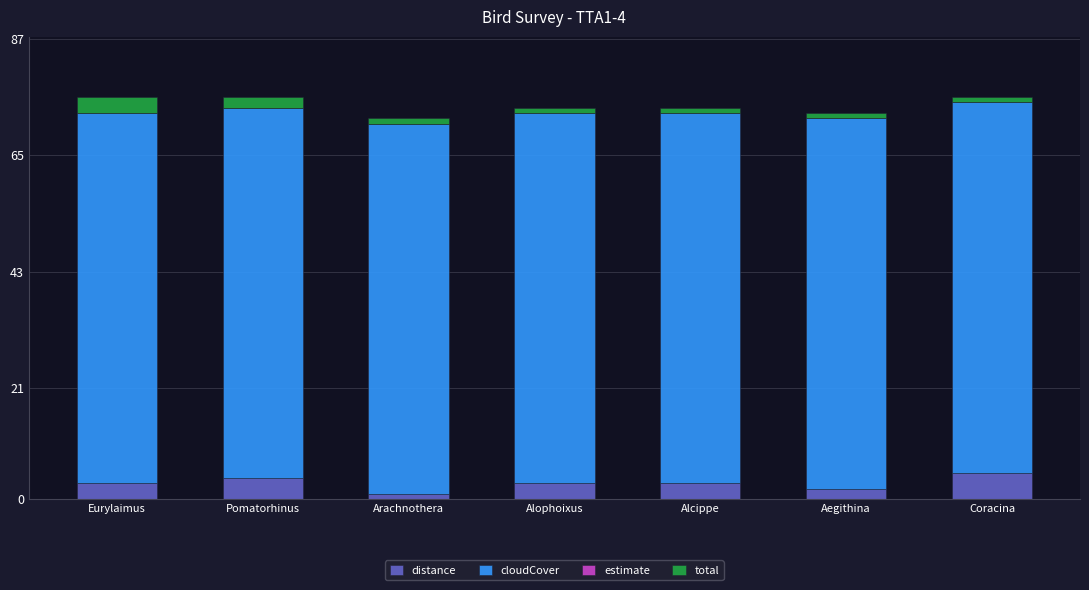

Is it true that distance equals 3 at Alophoixus?

True